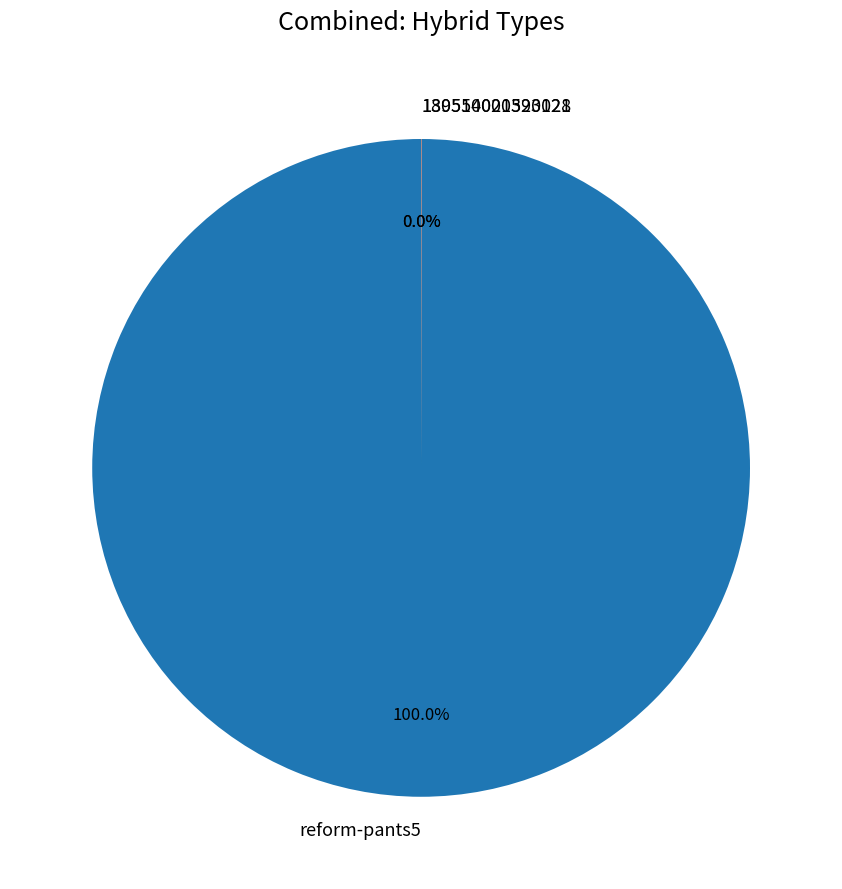

To the nearest percent, what percentage of the pie is reform-pants5?

100%